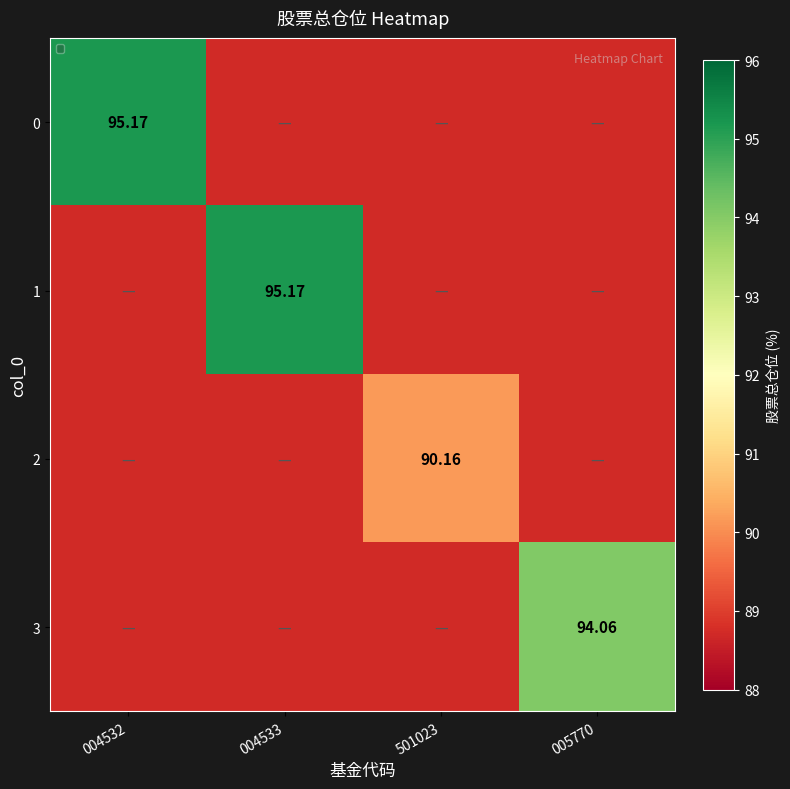

How many positive values does the 0 series have?

3